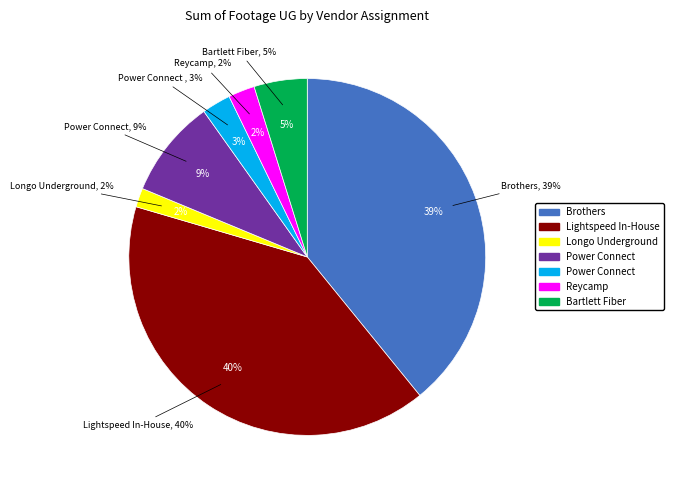

Count the number of slices in the pie.

7